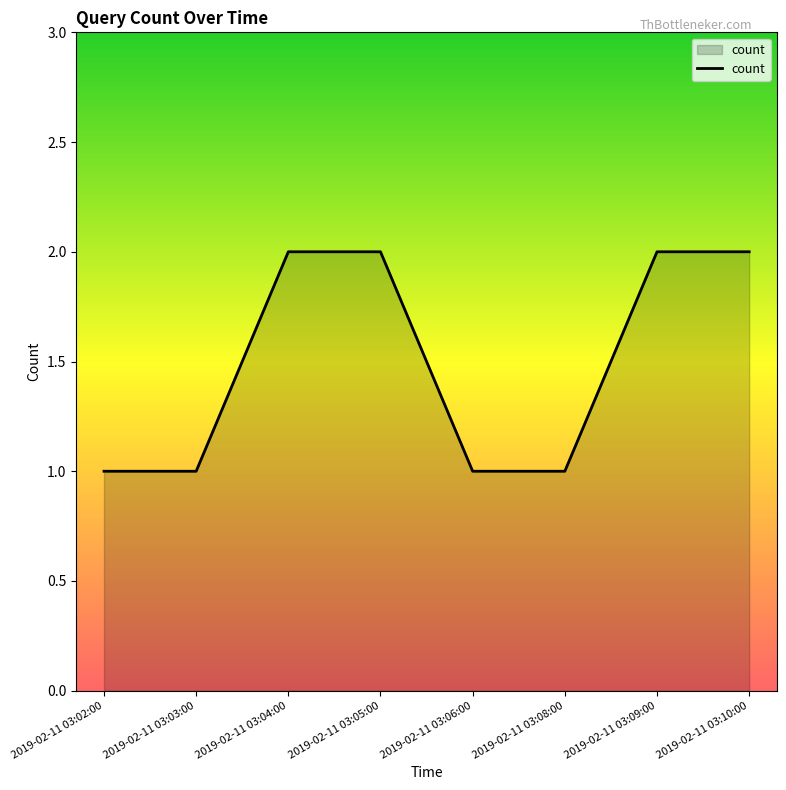

What is the smallest value displayed?

1